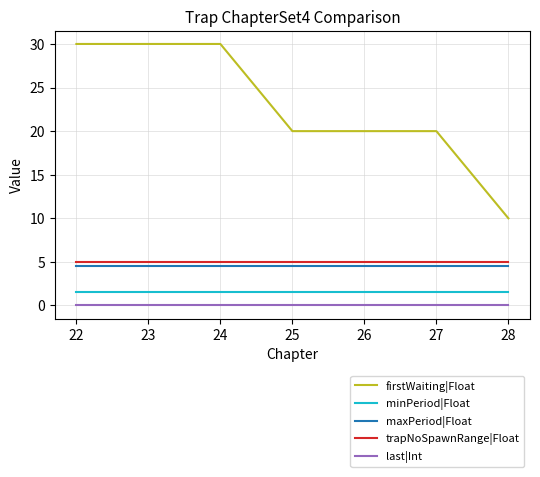

How many lines are shown in the chart?

5